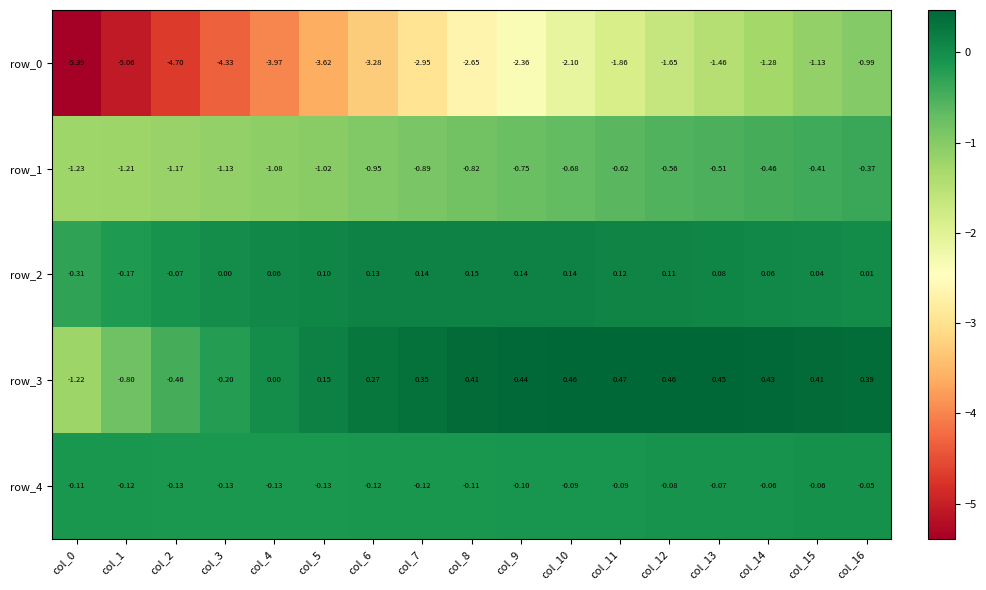

How many data points in row_0 are less than -2?

11